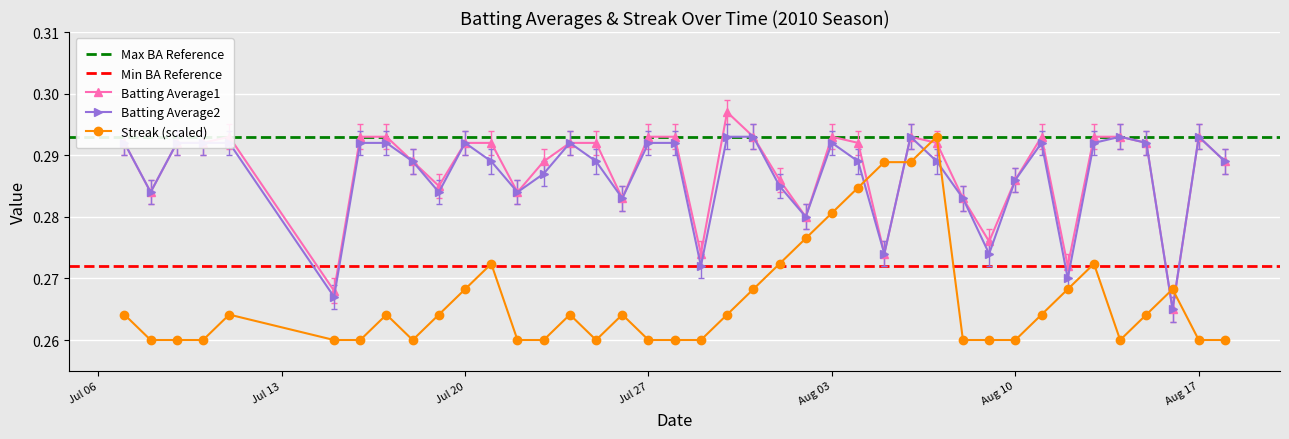

True or false: Batting Average1 has a value of 0.5 at Aug 10.

False